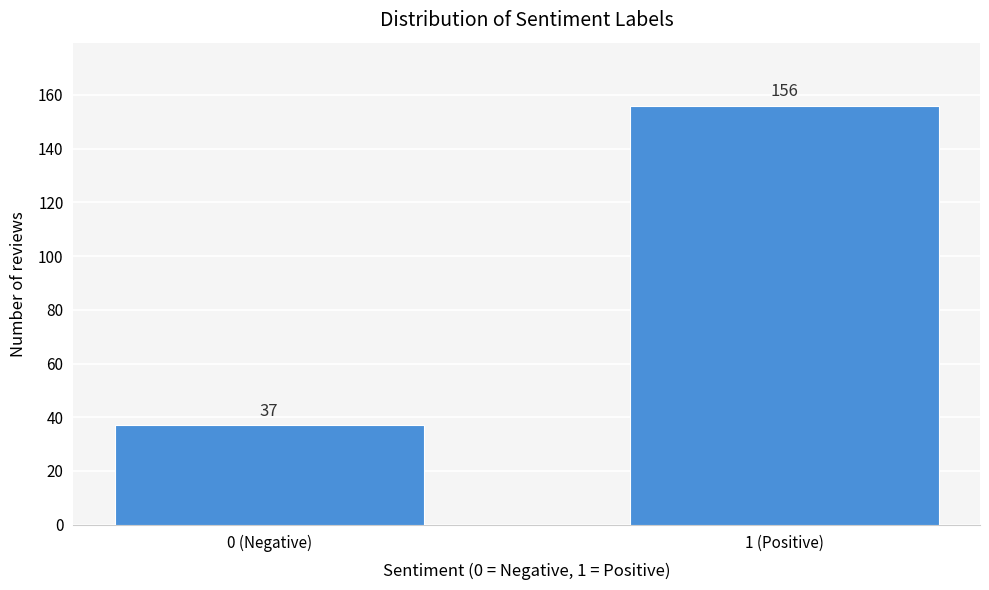

Reading left to right, extract all data points from this chart.

0 (Negative)=37	1 (Positive)=156